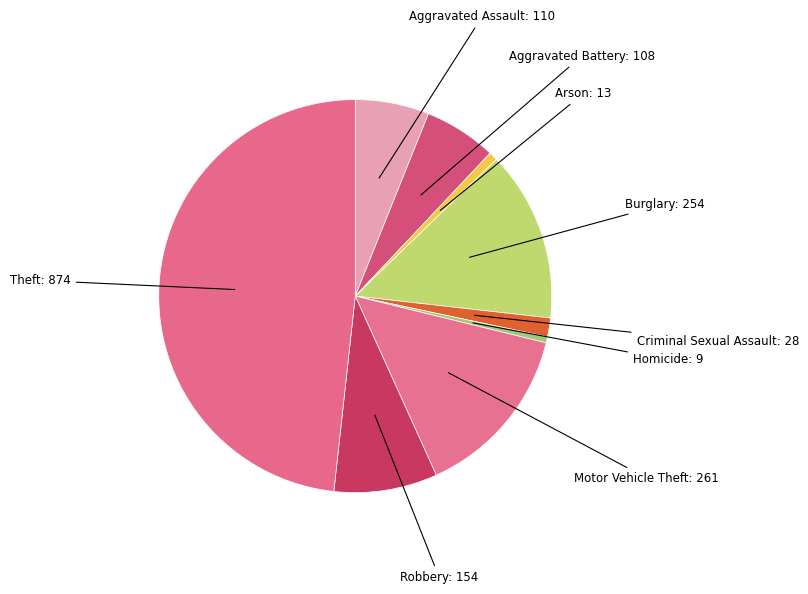

How many slices are in this pie chart?

9